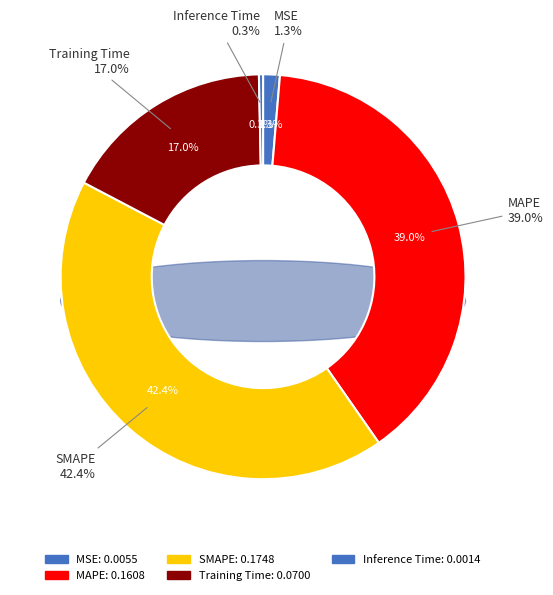

What portion of the pie excludes Inference Time?

99.7%